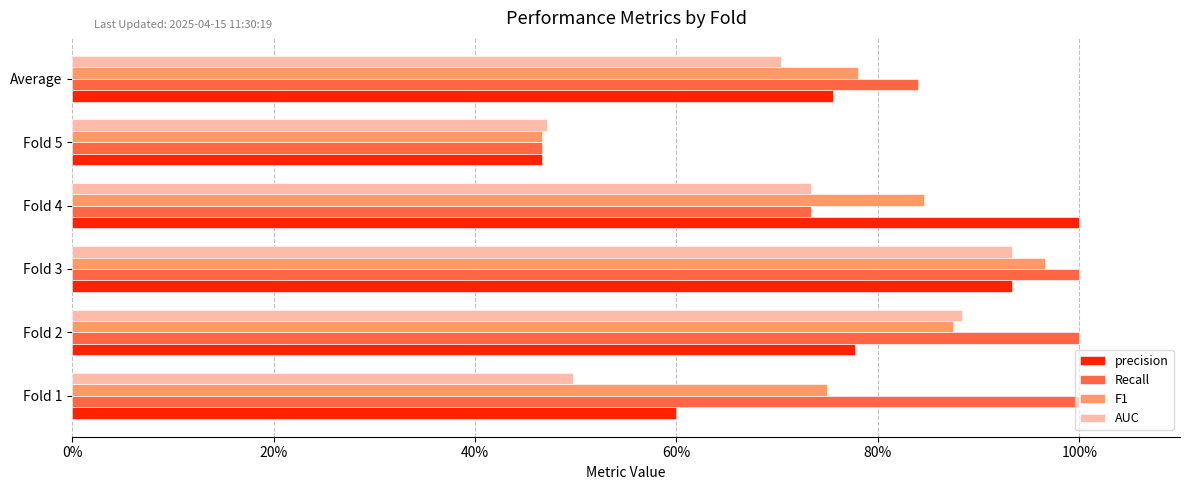

Which series has the largest total across all categories?

Recall